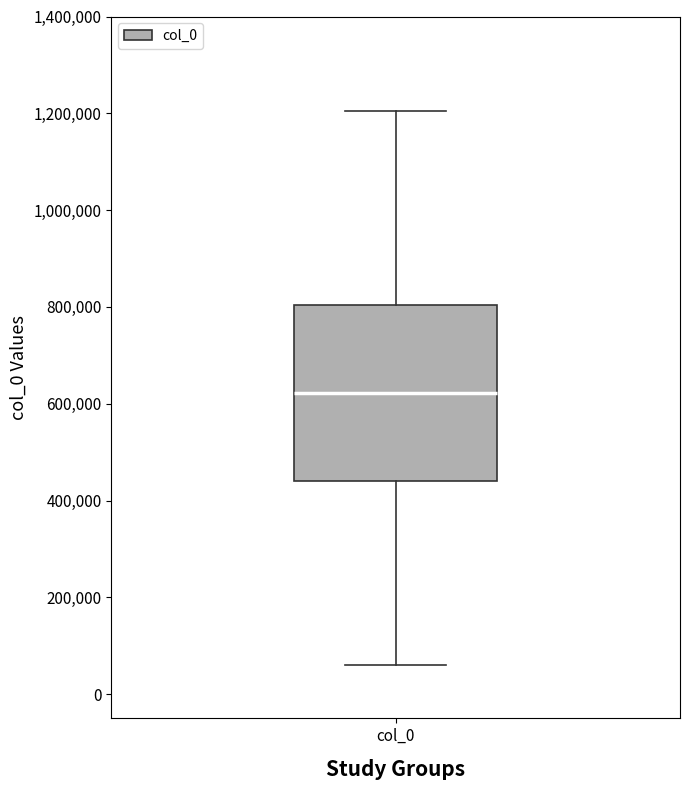

Where does the lower whisker of the box for col_0 end on the y-axis? The values are not printed on the chart, so give them approximately, as read against the axis.

60000